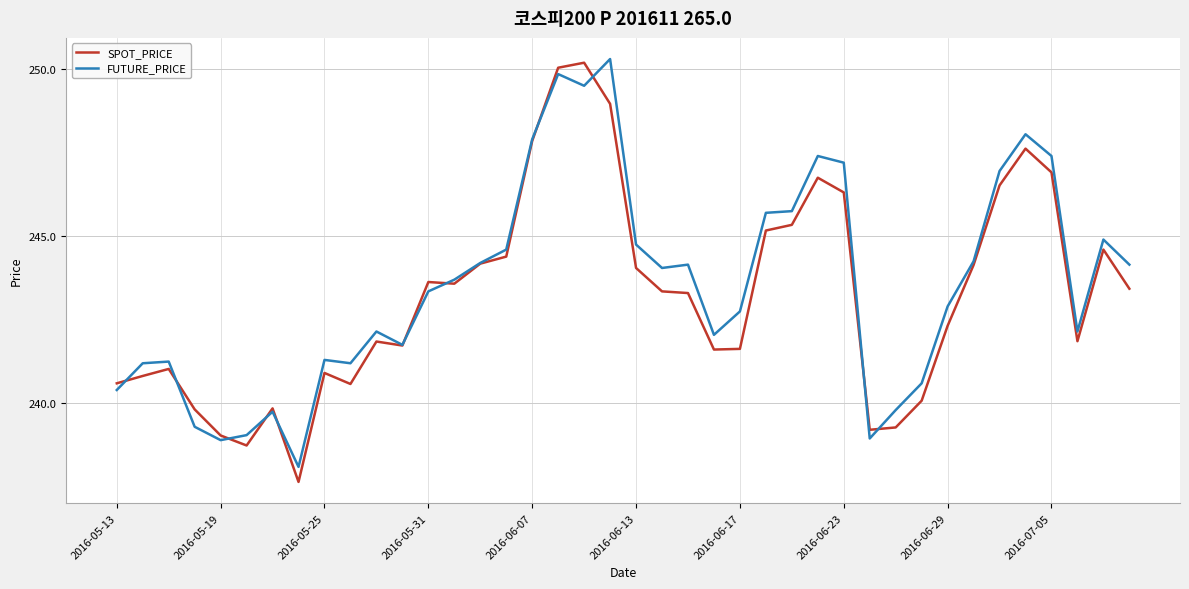

What is the maximum value for SPOT_PRICE?

250.2